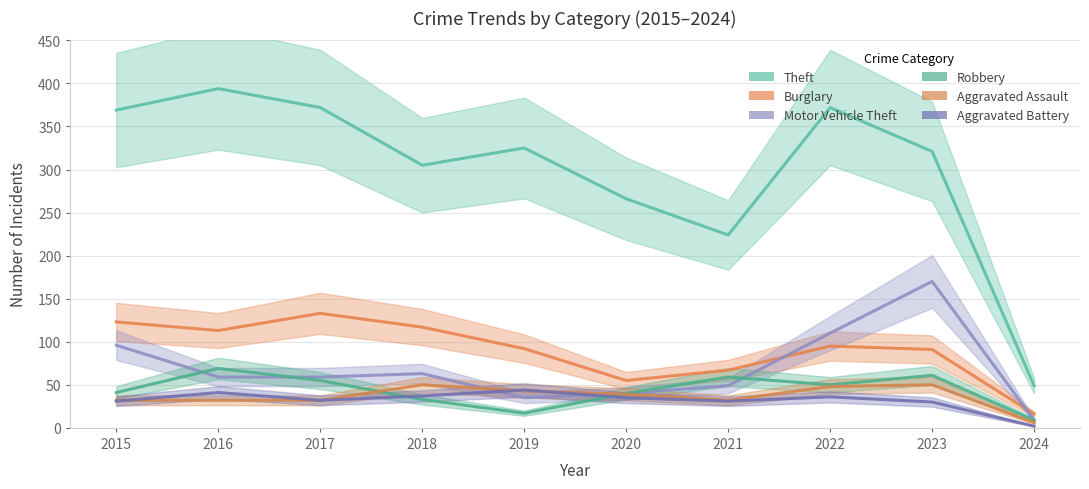

What is the maximum value for Aggravated Battery?

44